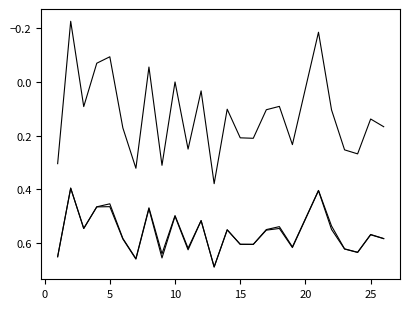

How many lines are shown in the chart?

3